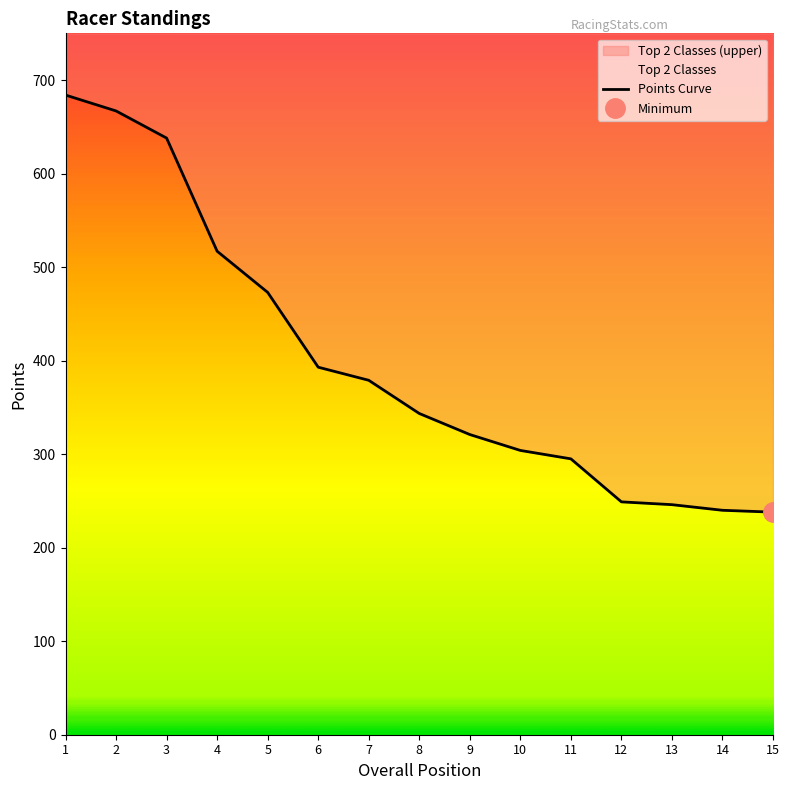

Is this an area chart (filled region under the line)?

No